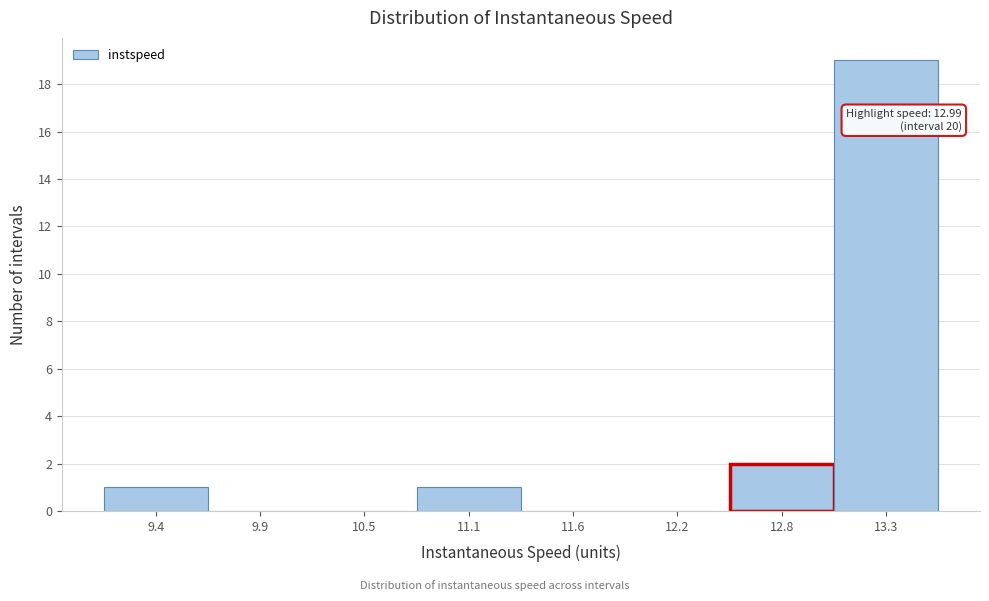

Reading left to right, transcribe all the data shown in this chart.

9.4=1	9.9=0	10.5=0	11.1=1	11.6=0	12.2=0	12.8=2	13.3=19